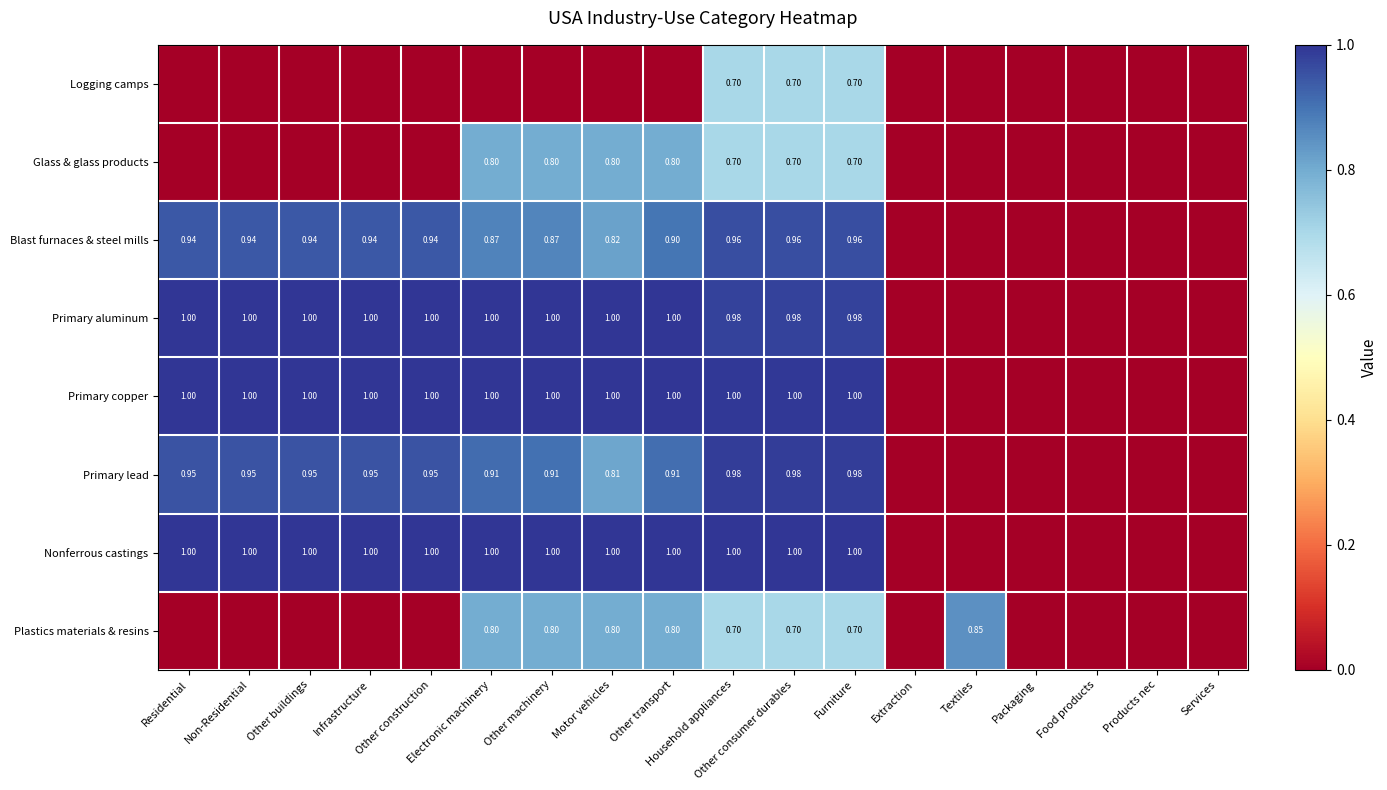

Rank the categories by Logging camps value from lowest to highest.

Residential, Non-Residential, Other buildings, Infrastructure, Other construction, Electronic machinery, Other machinery, Motor vehicles, Other transport, Extraction, Textiles, Packaging, Food products, Products nec, Services, Household appliances, Other consumer durables, Furniture